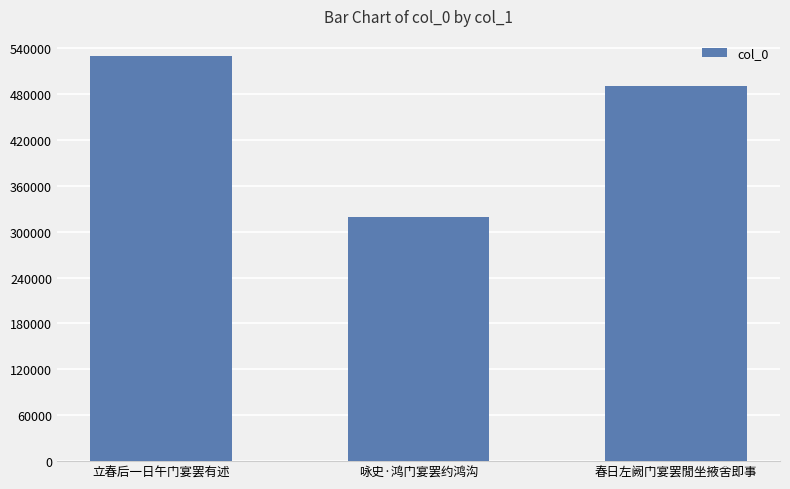

Does the chart contain stacked bars?

No